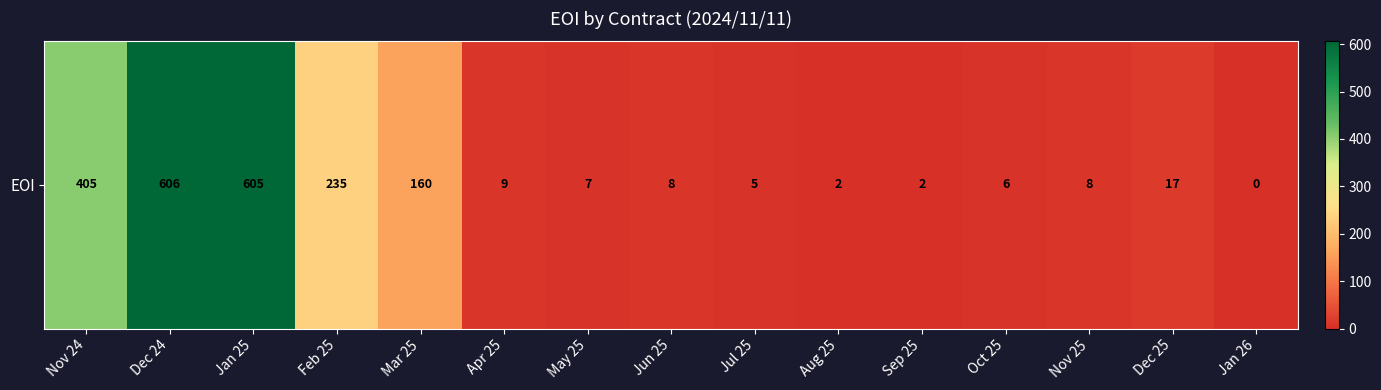

What is the sum of the values at Jul 25 and Mar 25?

165